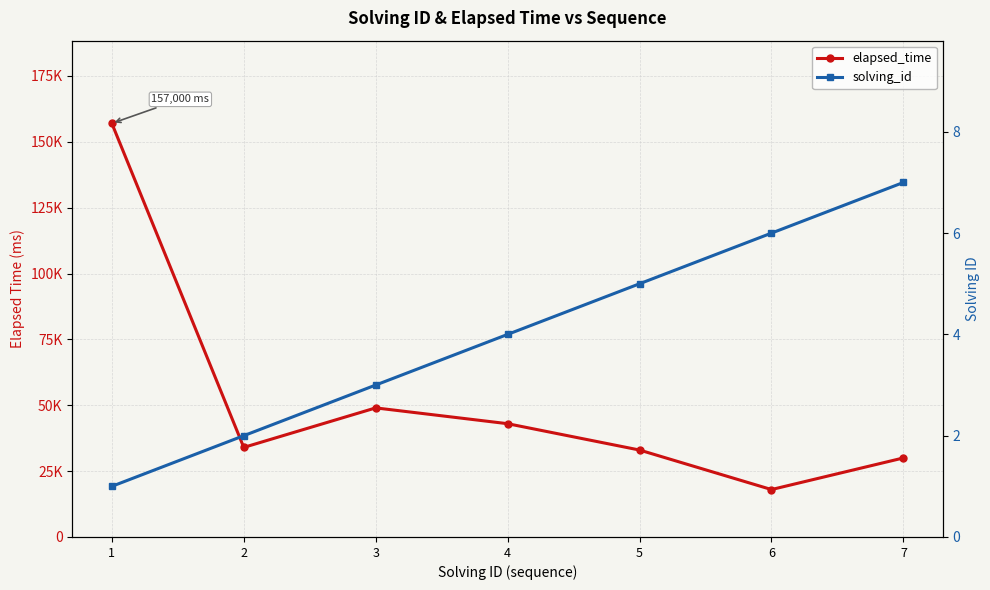

Count the solving_id values in the range 2 to 6.

5